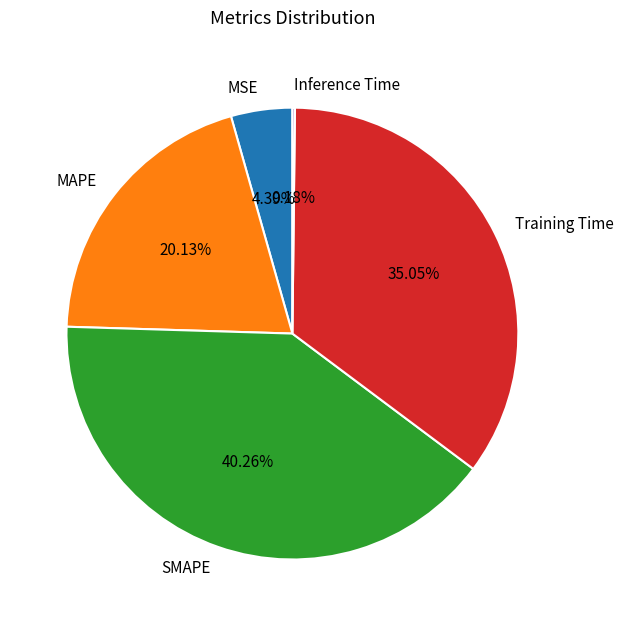

What percentage is the MAPE slice, to the nearest percent?

20%